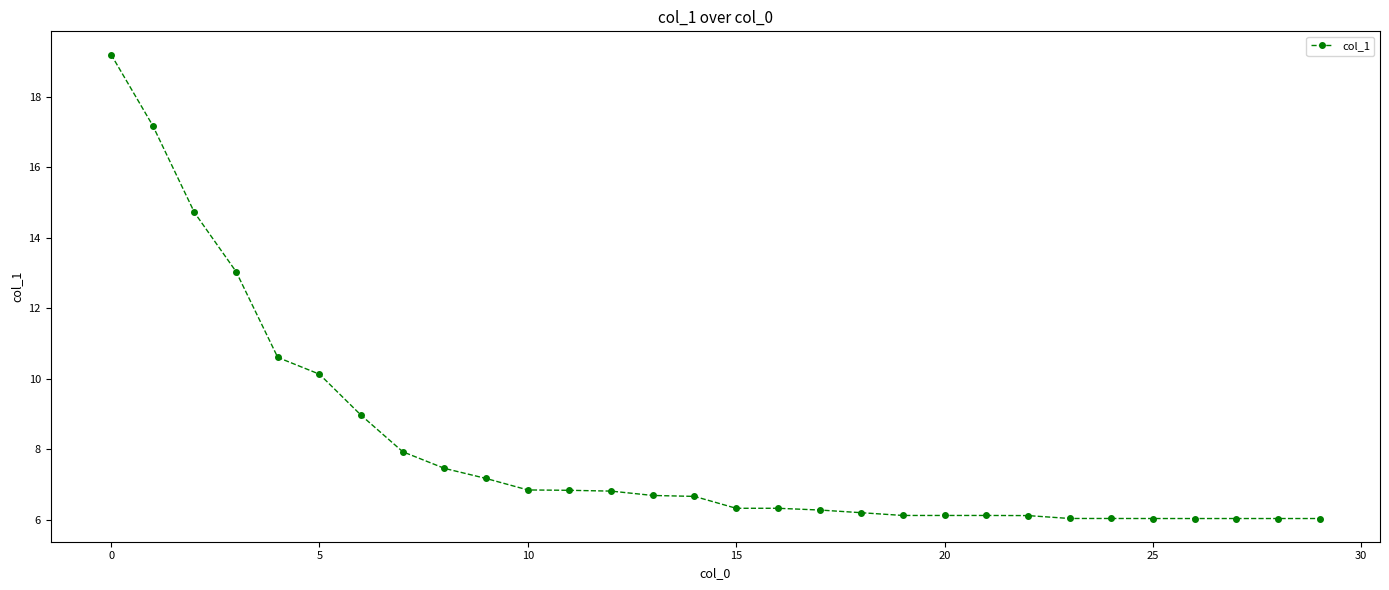

Does the chart display data point markers on the line(s)?

Yes